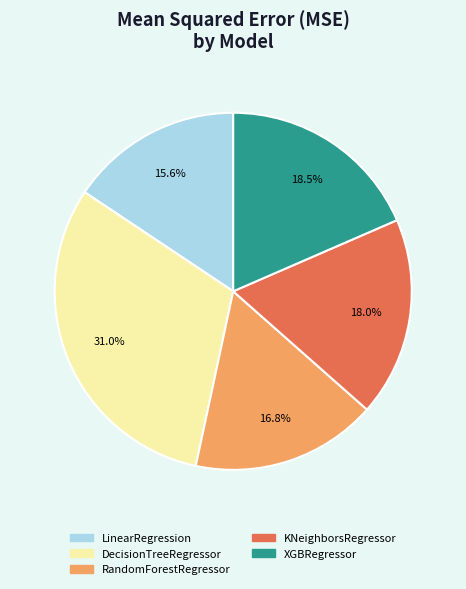

Between DecisionTreeRegressor and KNeighborsRegressor, which is larger?

DecisionTreeRegressor